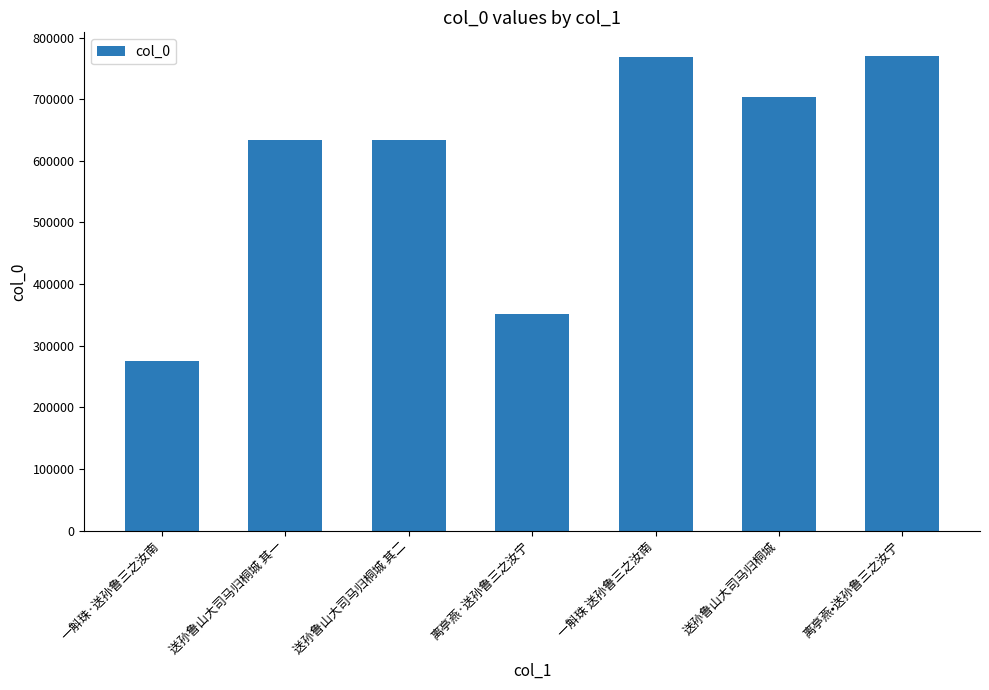

Is it true that the value at 离亭燕•送孙鲁三之汝宁 is 1021017?

False